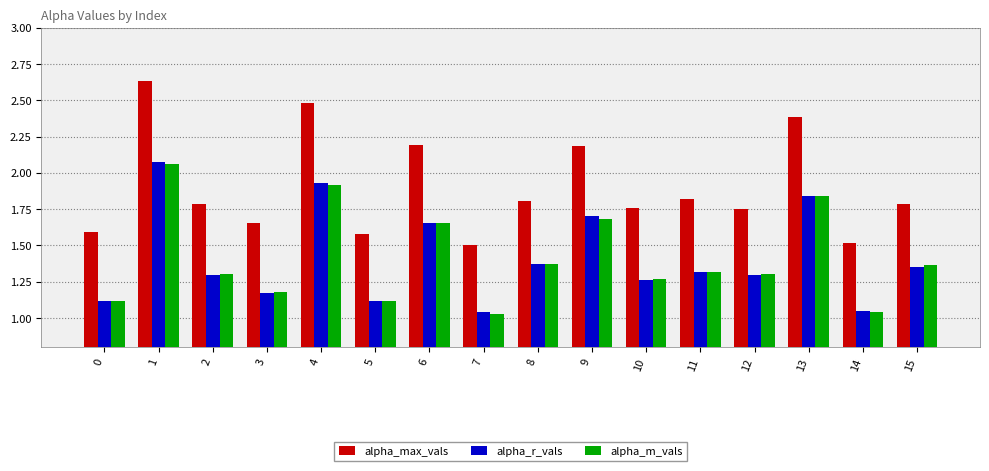

Is the value of alpha_r_vals at 12 greater than the value of alpha_m_vals at 15?

No